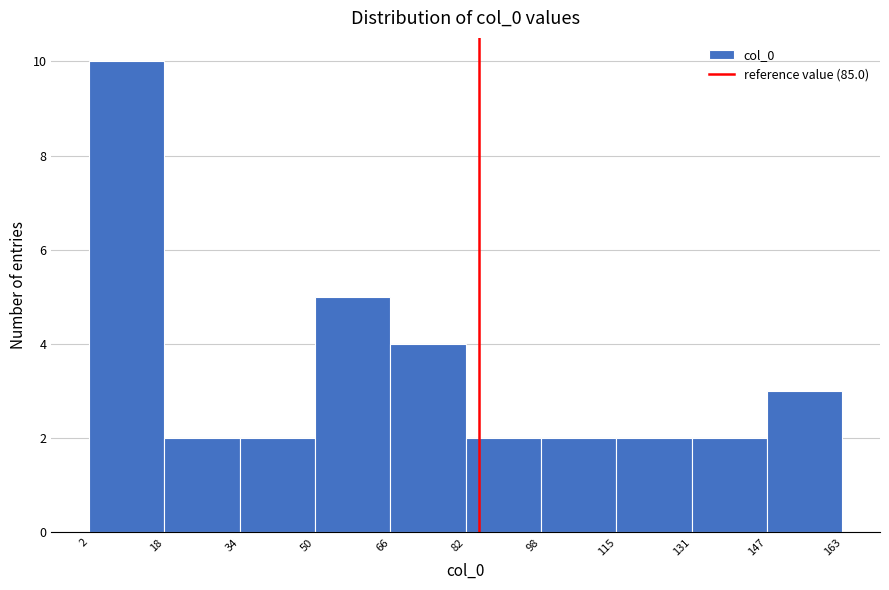

Over which range of the x-axis is the bar tallest?

2 to 18